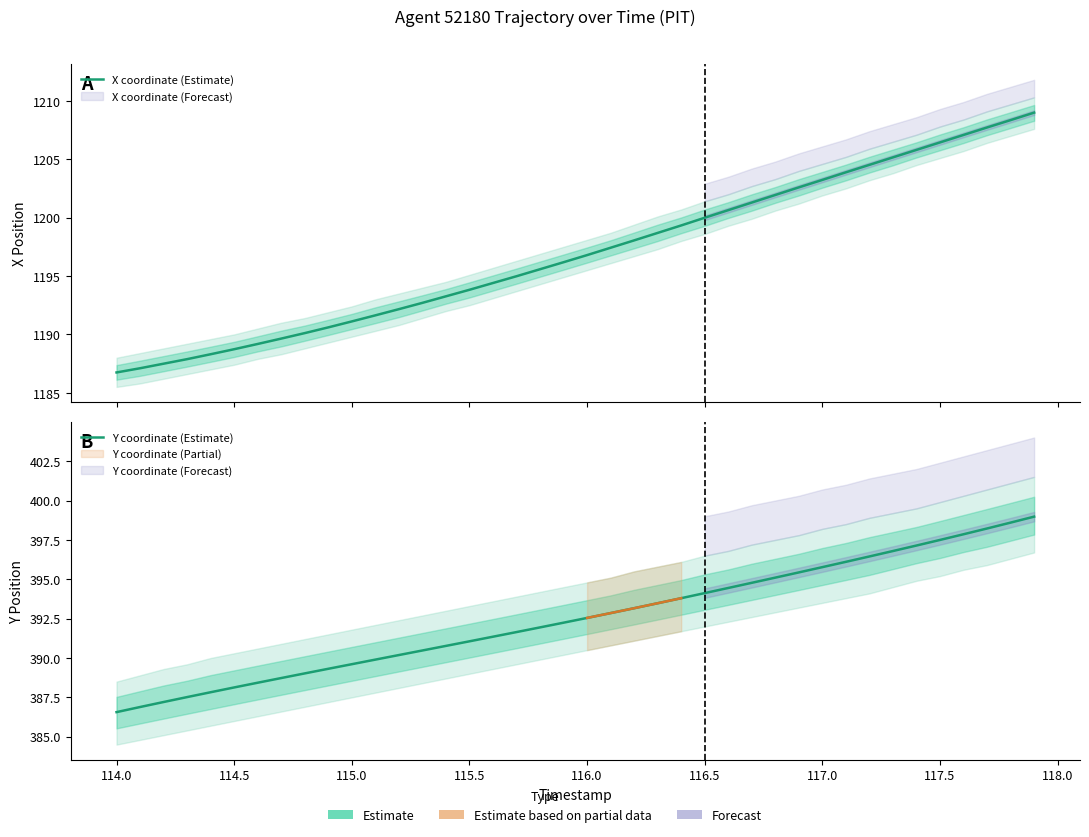

What is the maximum value shown in the chart?

1209.0